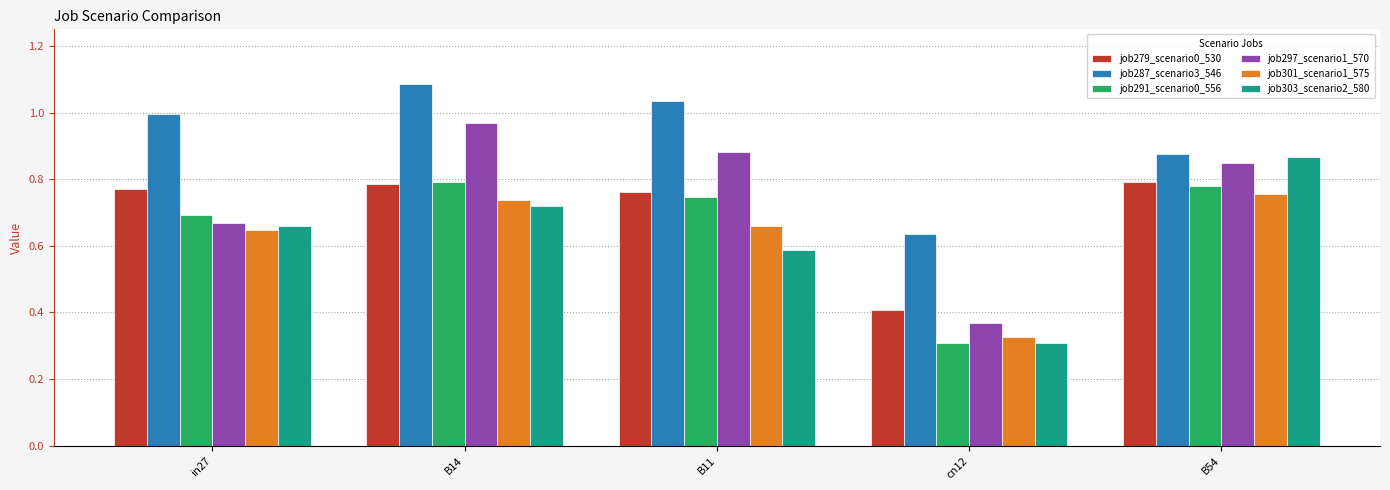

Which category has the highest value across all series?

B14